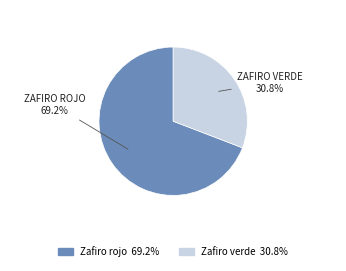

Is there any slice that represents more than half of the pie?

Yes